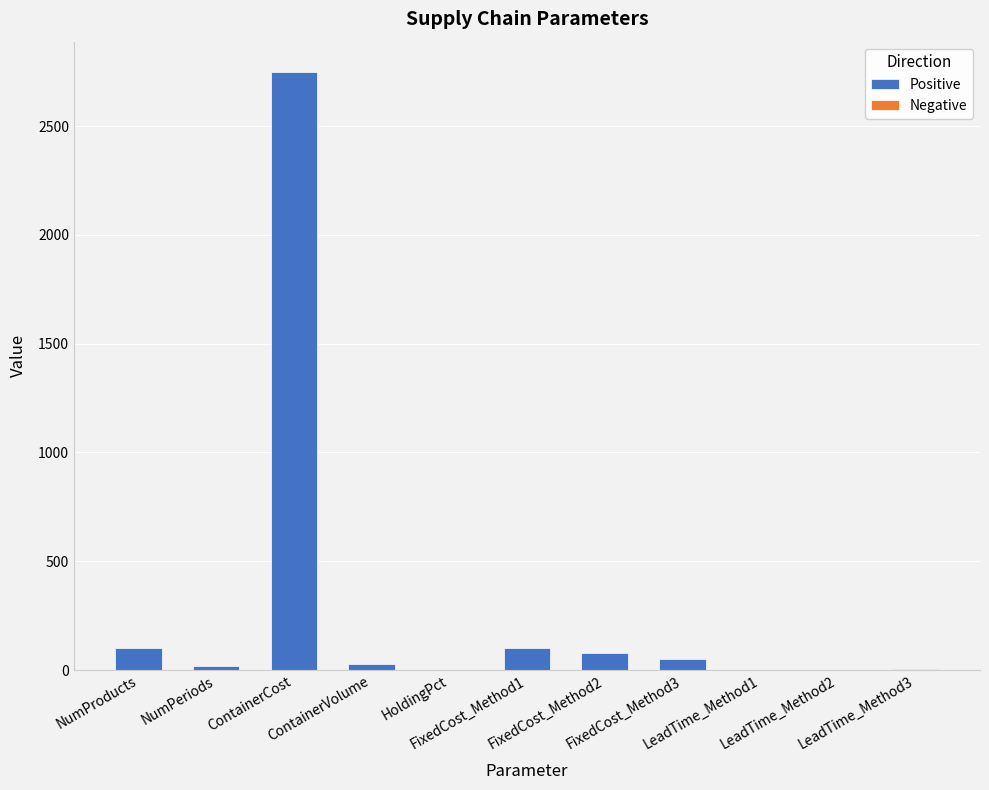

Are the bars horizontal?

No